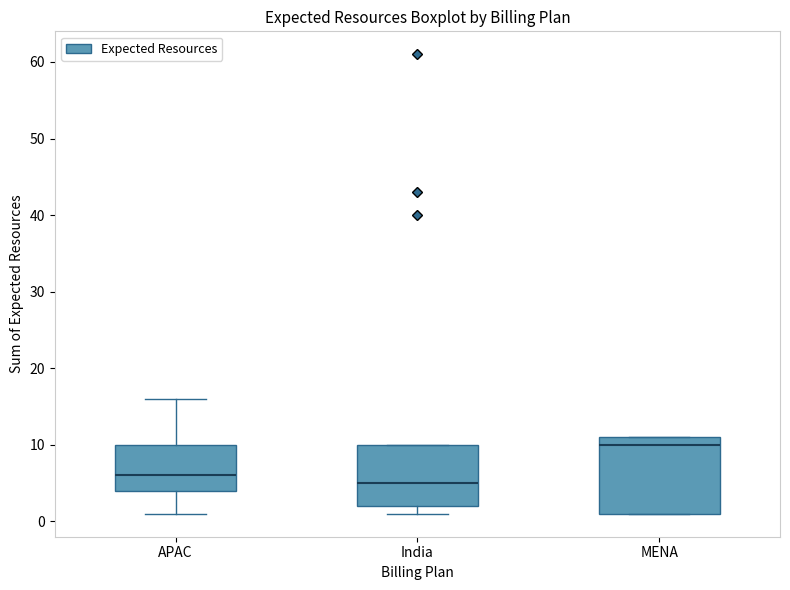

Comparing the boxes themselves (not the whiskers), which one is the tallest?

MENA